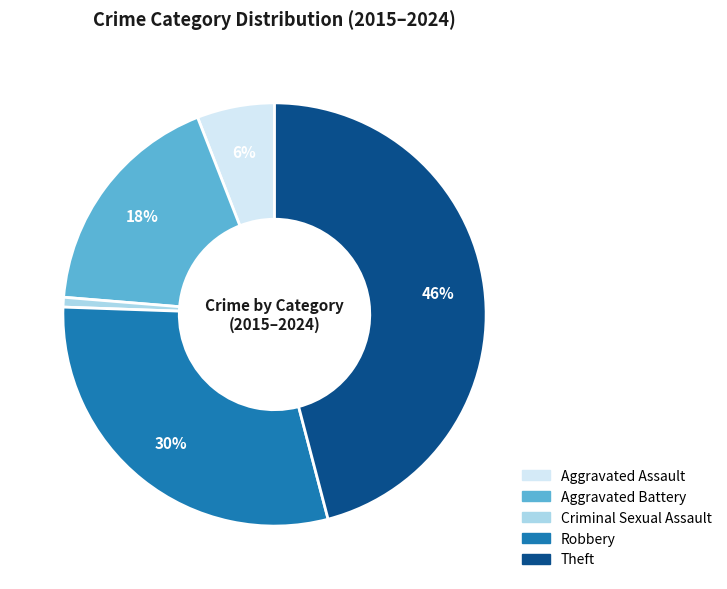

To the nearest percent, what is the difference between the Robbery and Aggravated Battery slice percentages?

12%